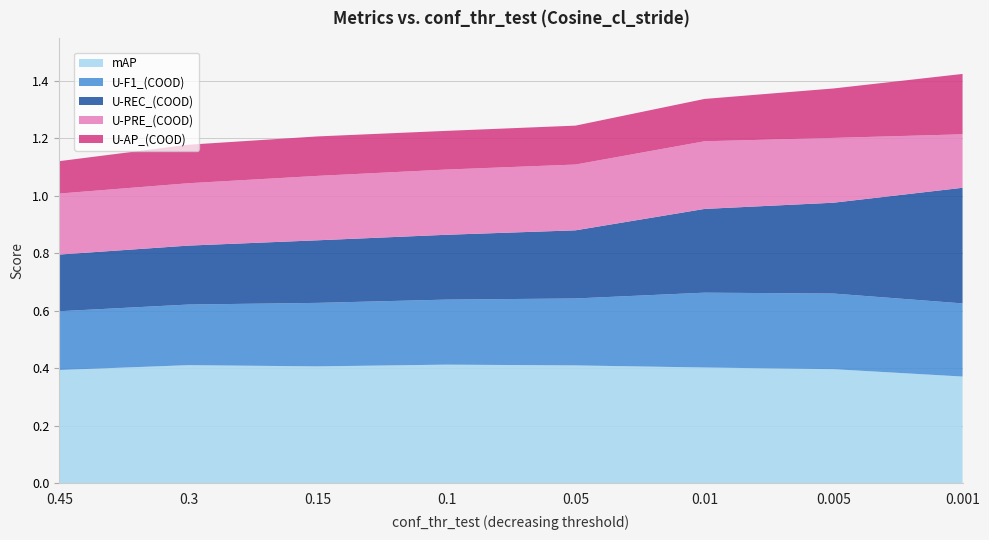

Reading right to left, list all the values displayed in this chart.

conf_thr_test: 0.0	0.0	0.0	0.1	0.1	0.1	0.3	0.5
U-AP_(COOD): 0.2	0.2	0.1	0.1	0.1	0.1	0.1	0.1
U-F1_(COOD): 0.3	0.3	0.3	0.2	0.2	0.2	0.2	0.2
U-PRE_(COOD): 0.2	0.2	0.2	0.2	0.2	0.2	0.2	0.2
U-REC_(COOD): 0.4	0.3	0.3	0.2	0.2	0.2	0.2	0.2
mAP: 0.4	0.4	0.4	0.4	0.4	0.4	0.4	0.4